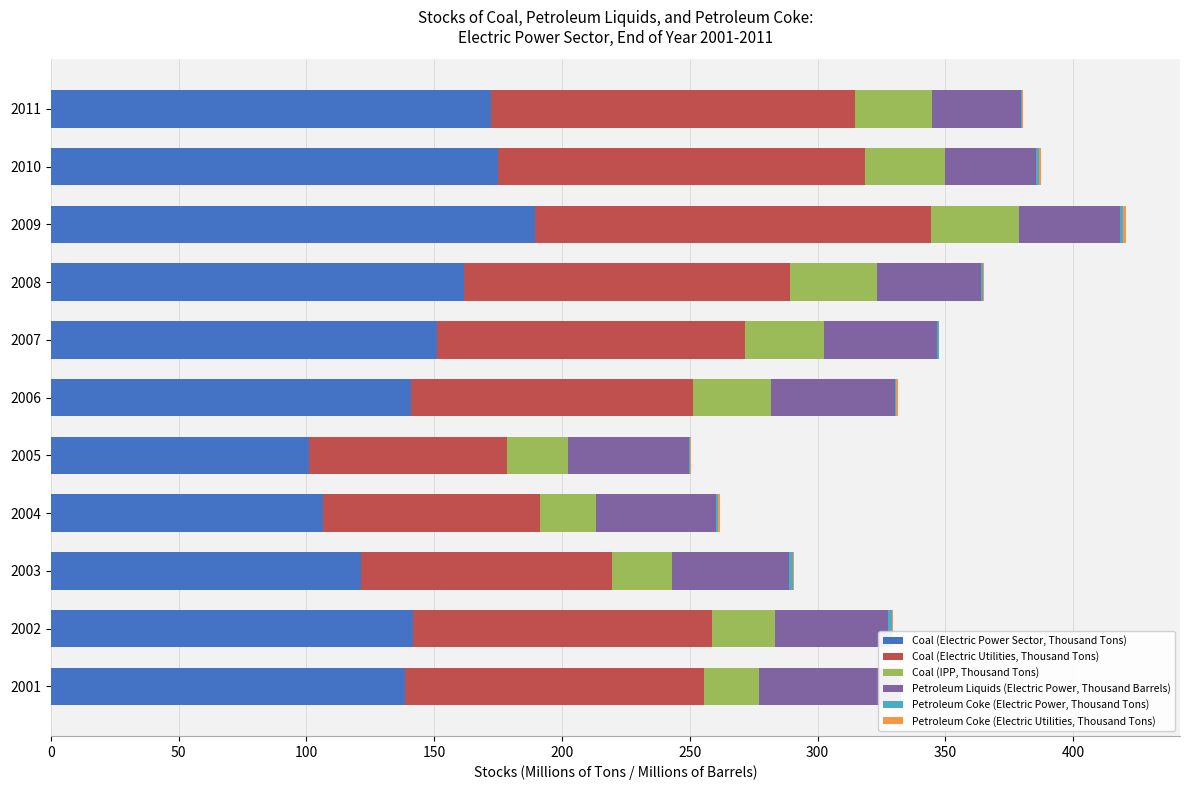

Which series has the largest total across all categories?

Coal (Electric Power Sector, Thousand Tons)